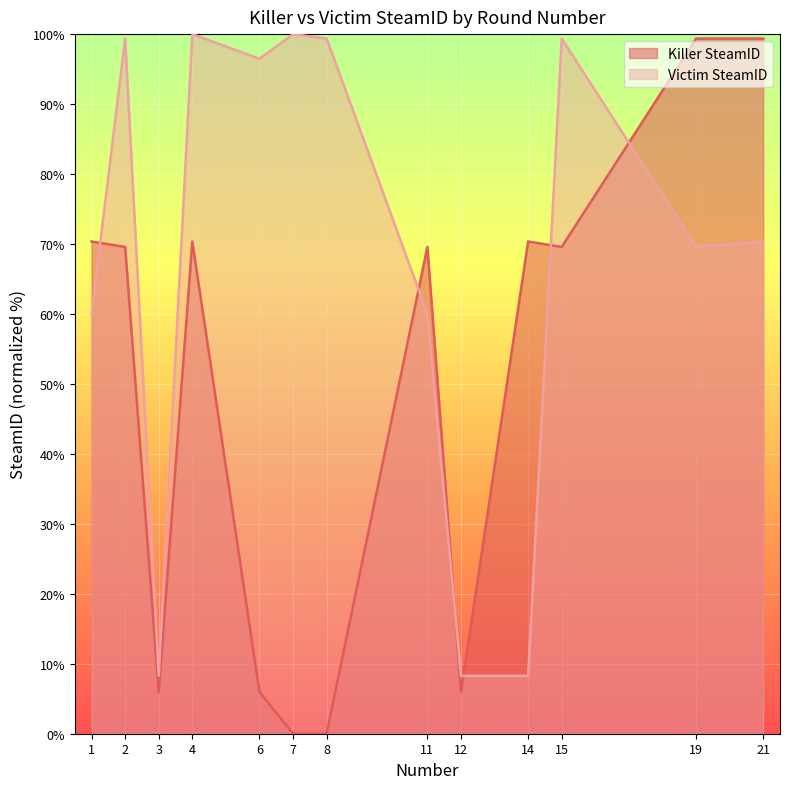

True or false: Killer SteamID and Victim SteamID intersect in this chart.

True